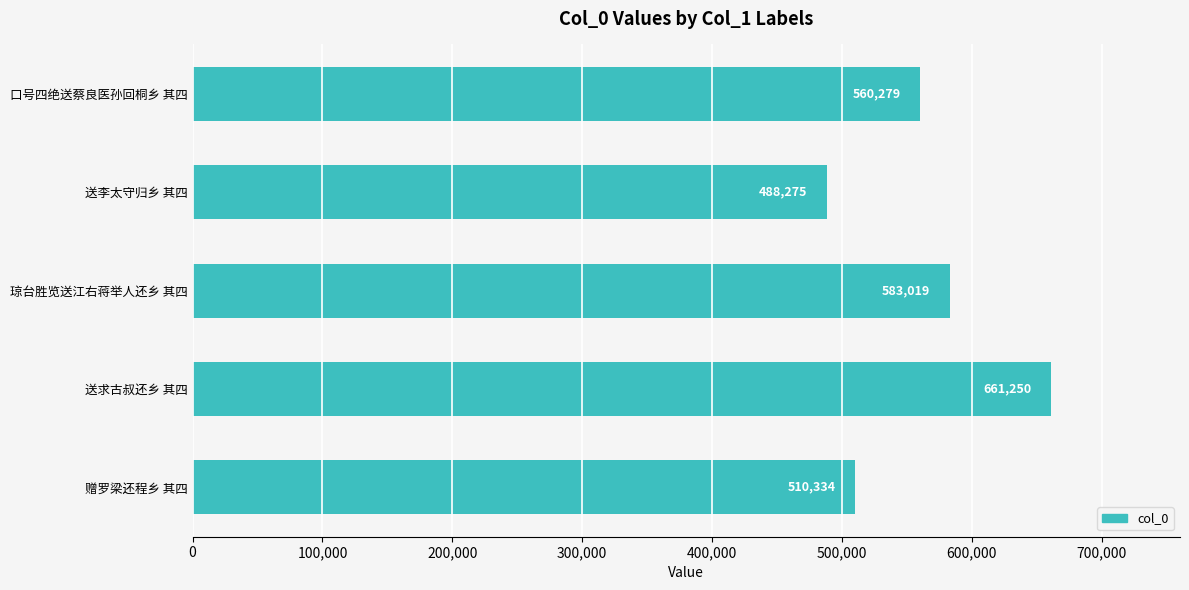

How many values are between 510334 and 583019?

3